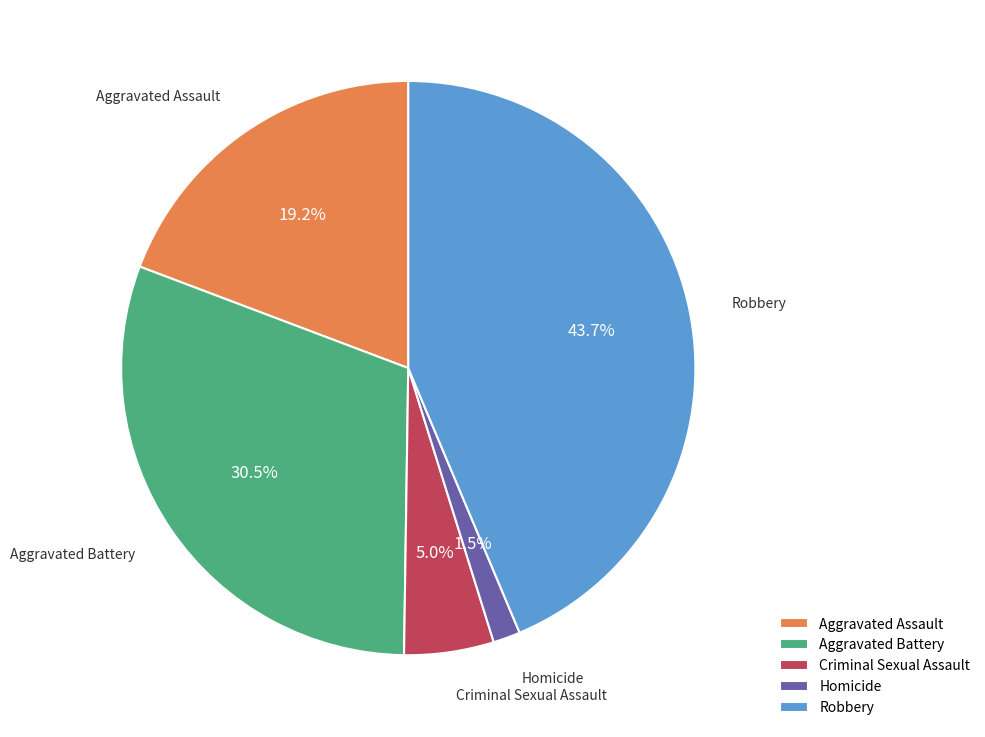

Rank the categories by value from highest to lowest.

Robbery, Aggravated Battery, Aggravated Assault, Criminal Sexual Assault, Homicide